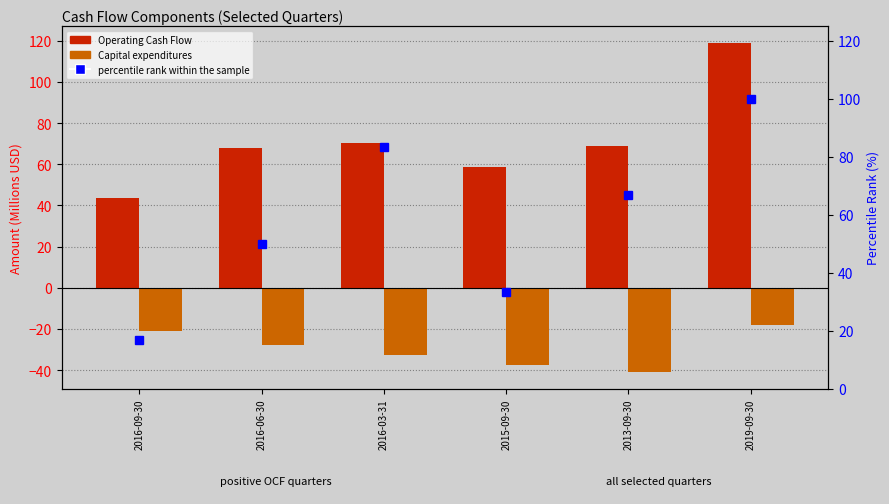

Where is percentile rank within the sample nearest to the value 58?

2016-06-30